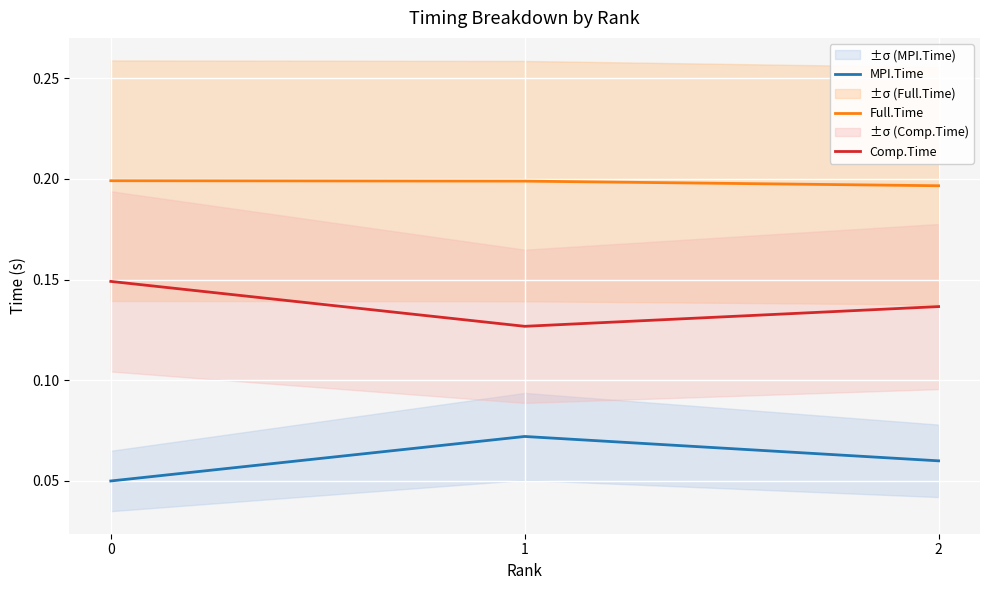

Which series has the widest spread of values?

Comp.Time